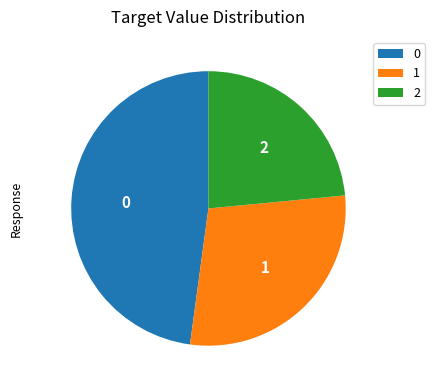

Does 1 account for over 50% of the chart?

No